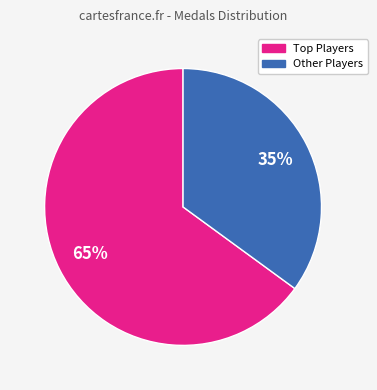

To the nearest percent, what is the average slice percentage?

50%